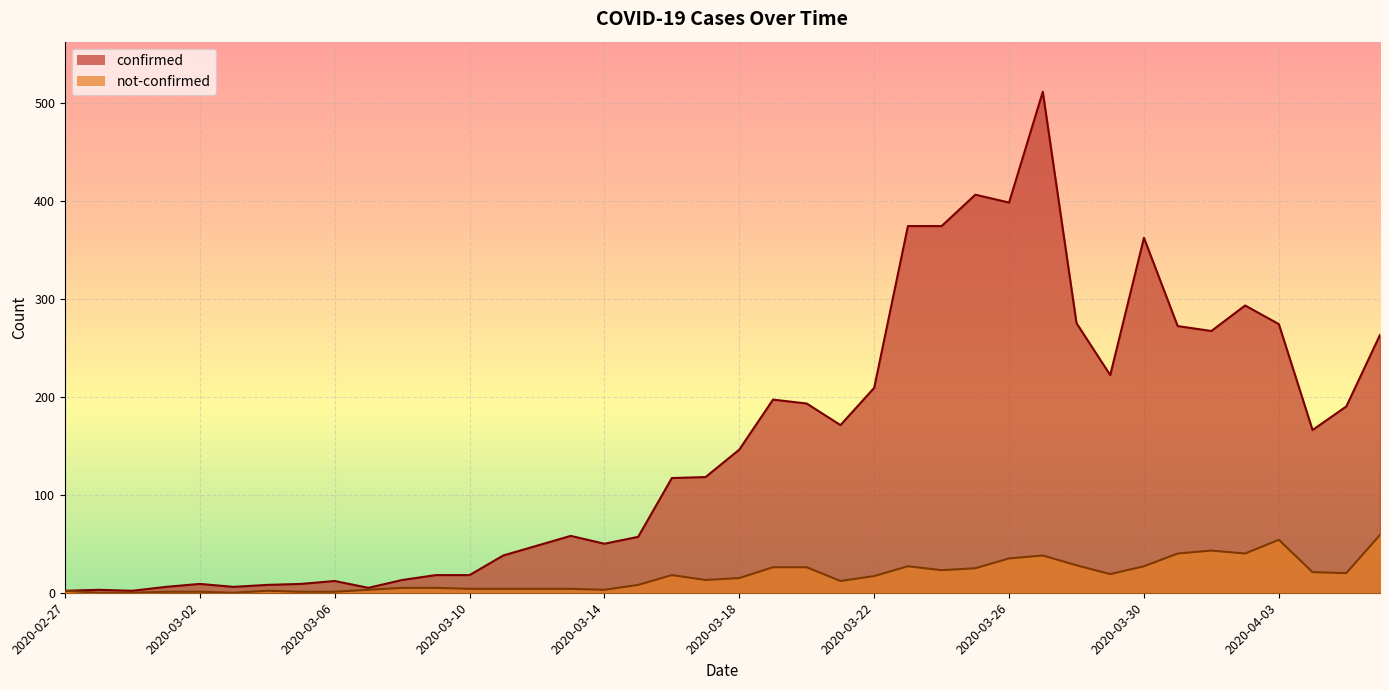

Where does the not-confirmed series first go above 15?

2020-03-16